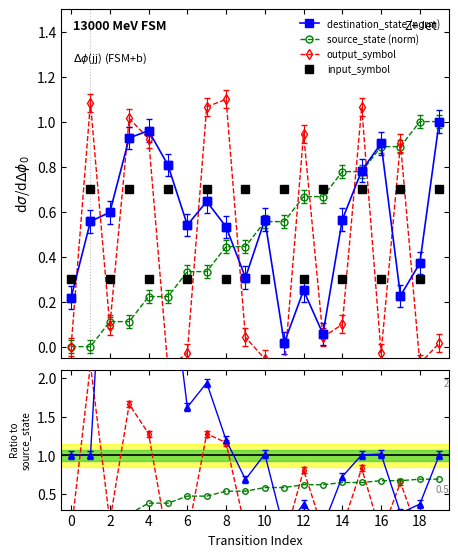

True or false: source_state (norm) and input_symbol cross at least once.

True